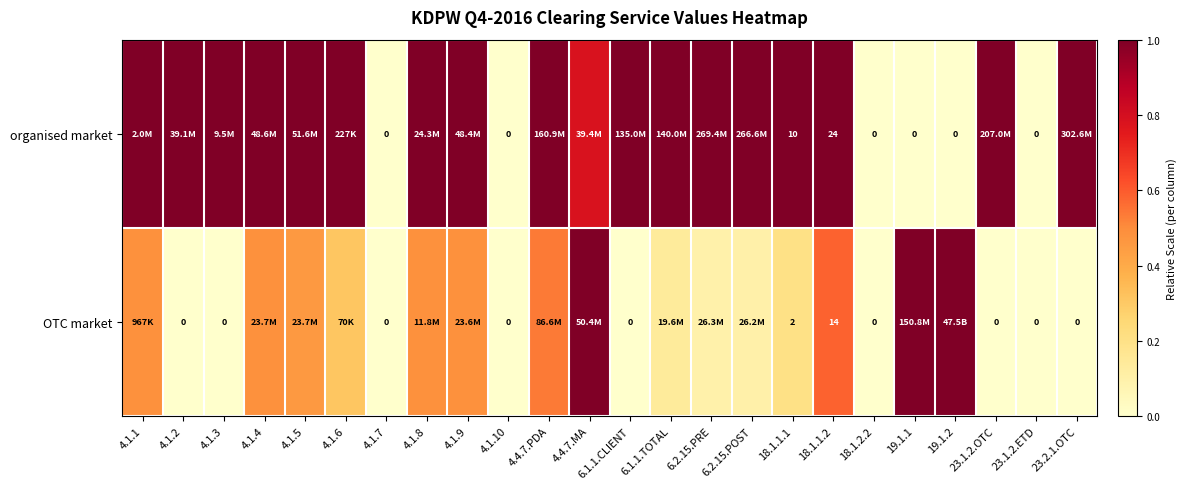

At 23.2.1.OTC, list the series in order from largest to smallest.

organised market, OTC market